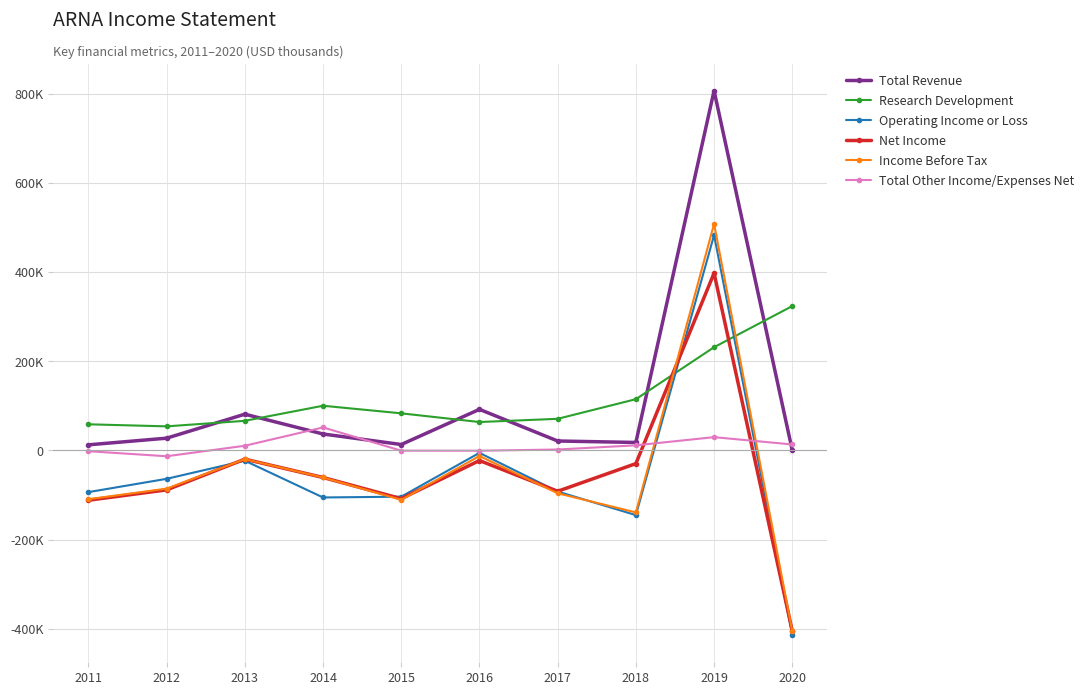

At how many categories does at least one series exceed 728202?

1